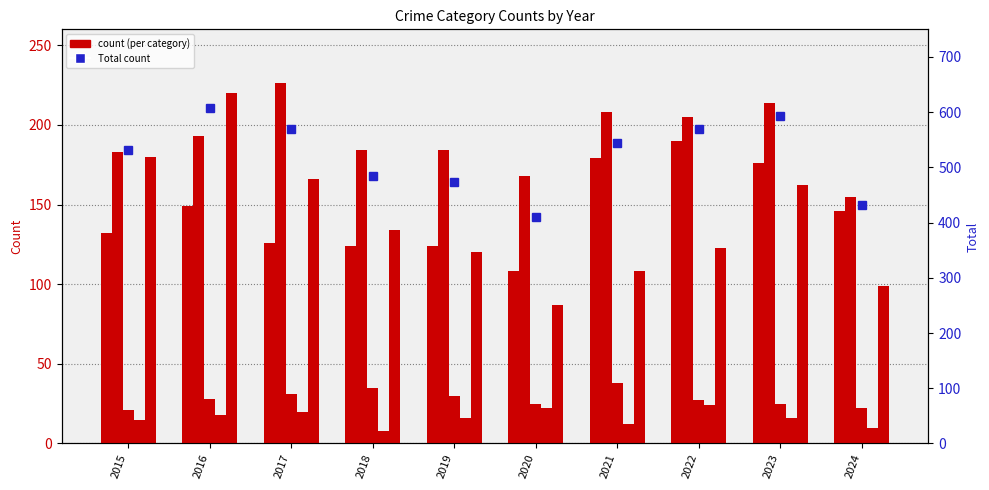

Is it true that Criminal Sexual Assault equals 35 at 2018?

True